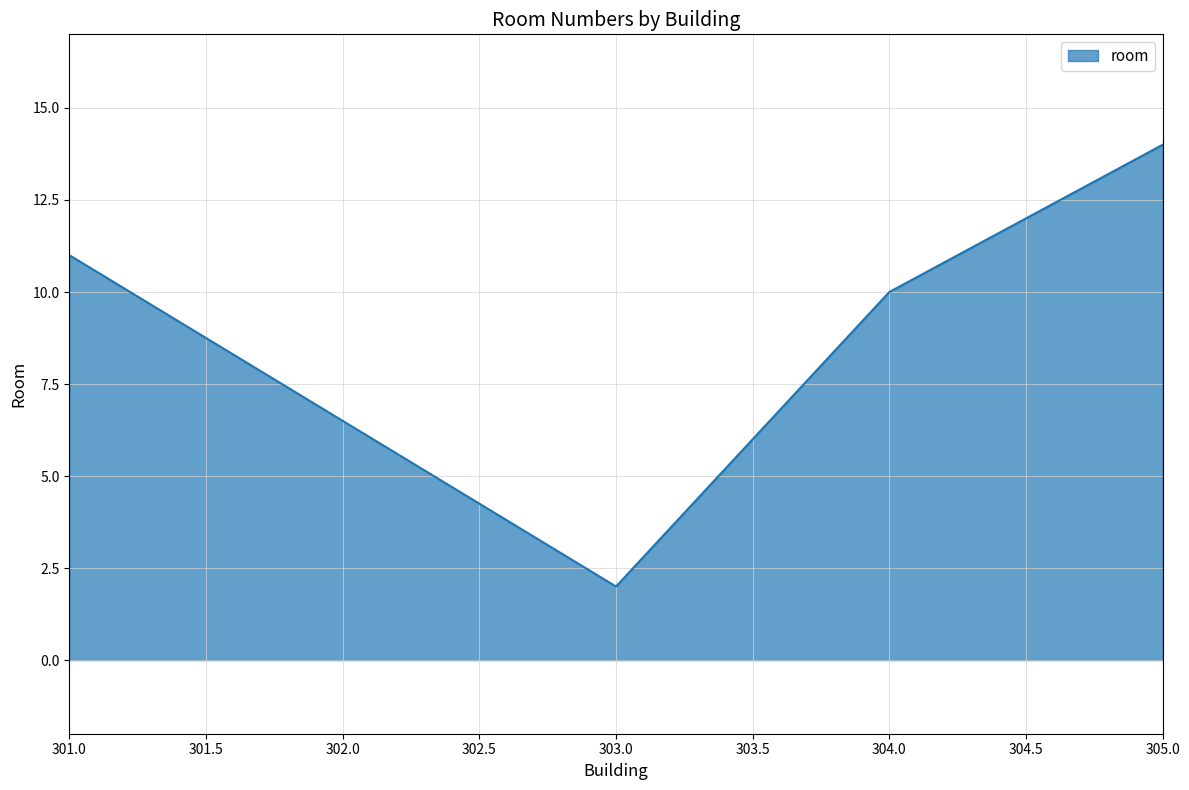

Does the chart display data point markers on the line(s)?

No